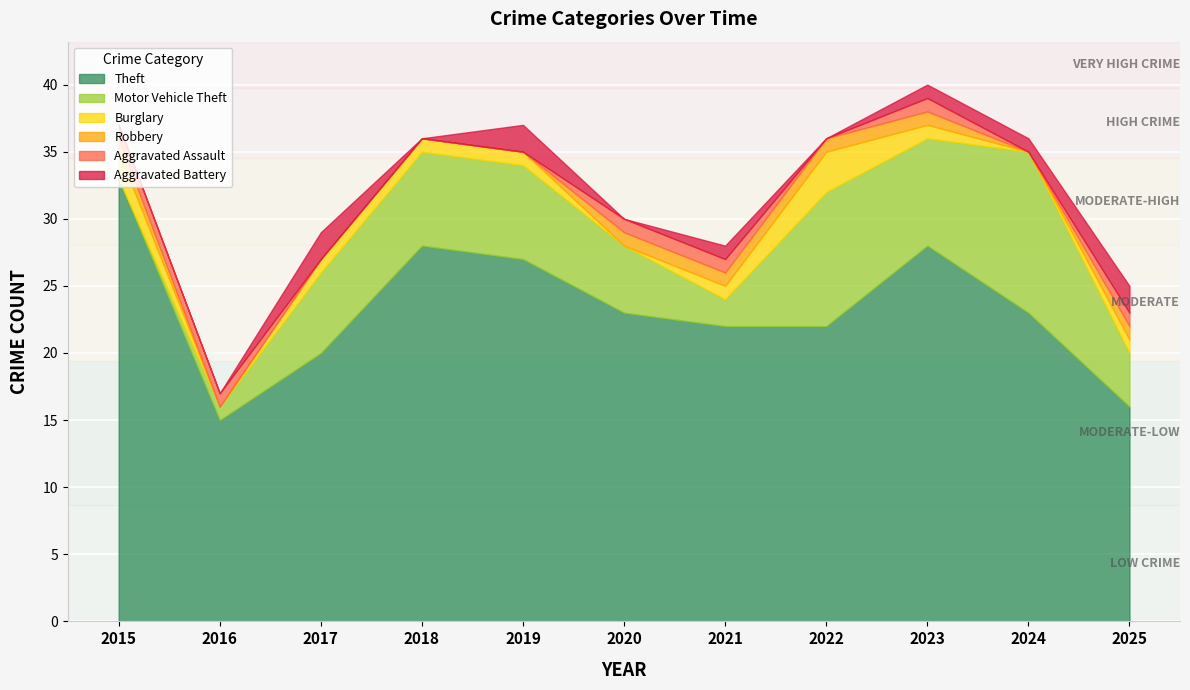

Rank the categories by Motor Vehicle Theft value from highest to lowest.

2024, 2022, 2023, 2018, 2019, 2017, 2020, 2025, 2021, 2016, 2015